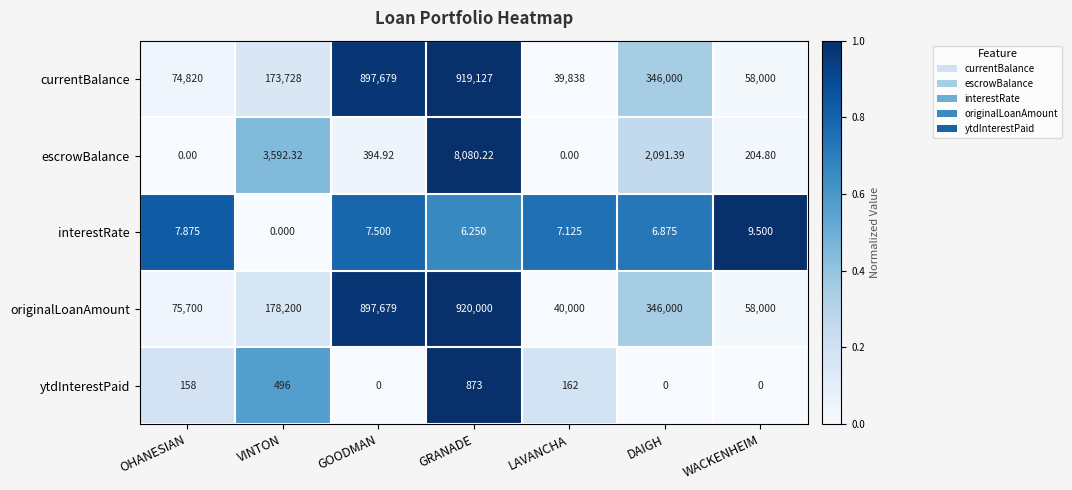

Is the value of originalLoanAmount at LAVANCHA greater than the value of ytdInterestPaid at VINTON?

Yes